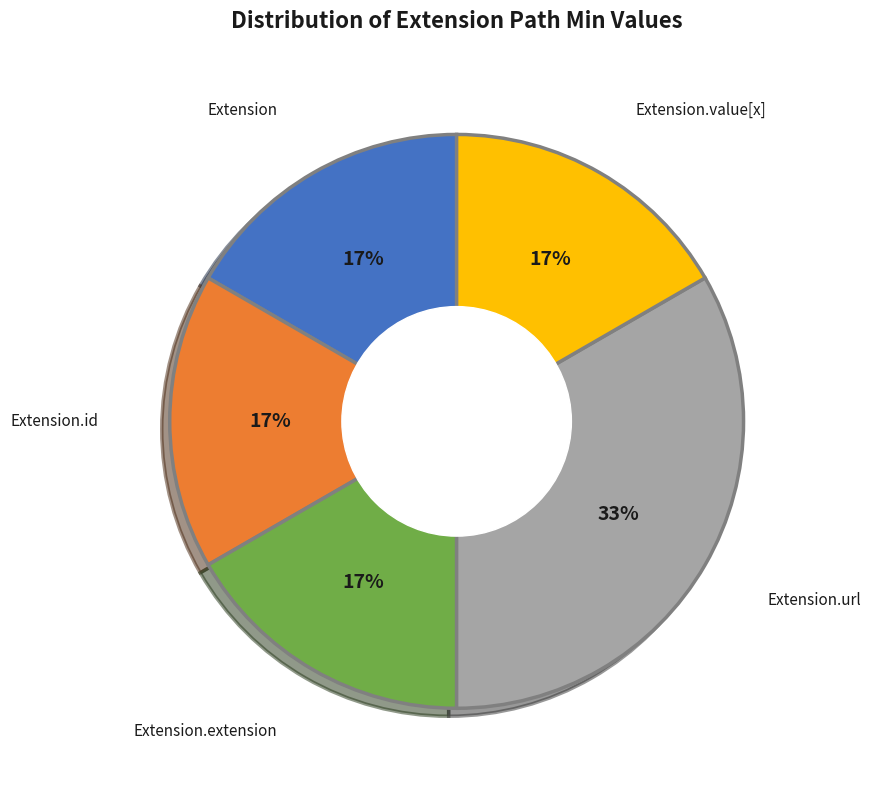

How many slices are in this pie chart?

5